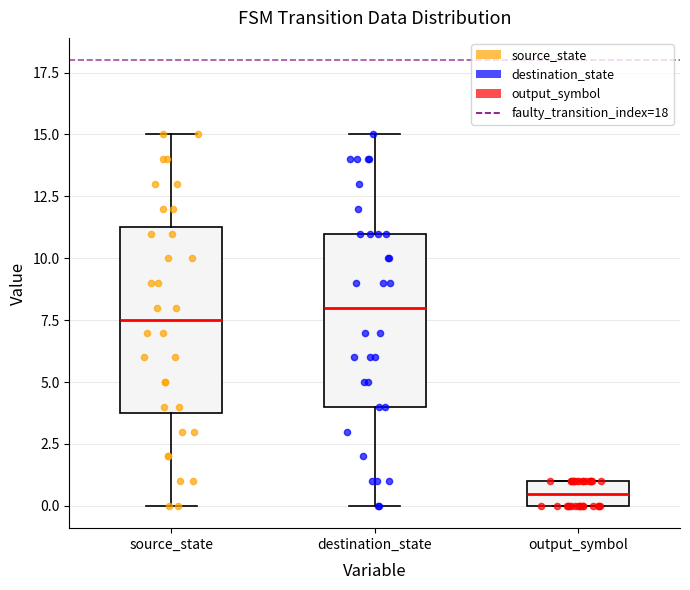

Which box is the tallest, from its lower edge to its upper edge?

source_state